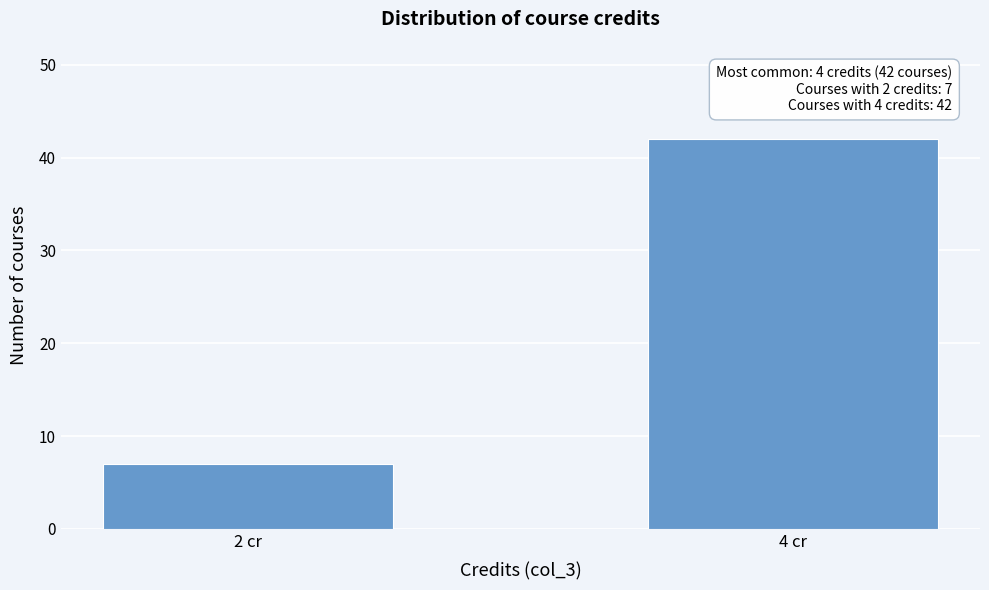

Reading left to right, extract all data points from this chart.

7	42